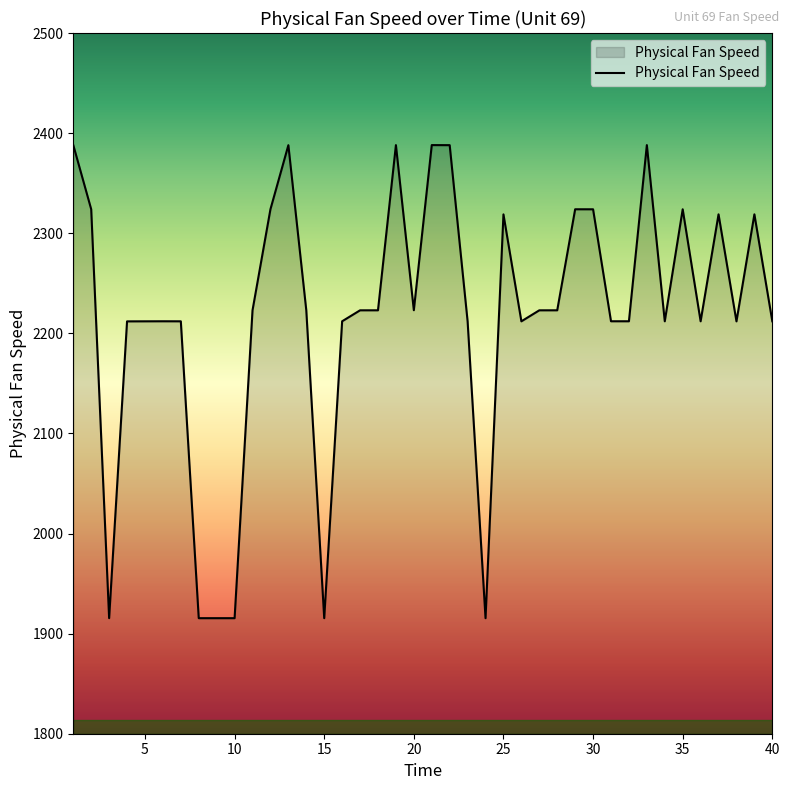

What is the sum of all values?

88713.9